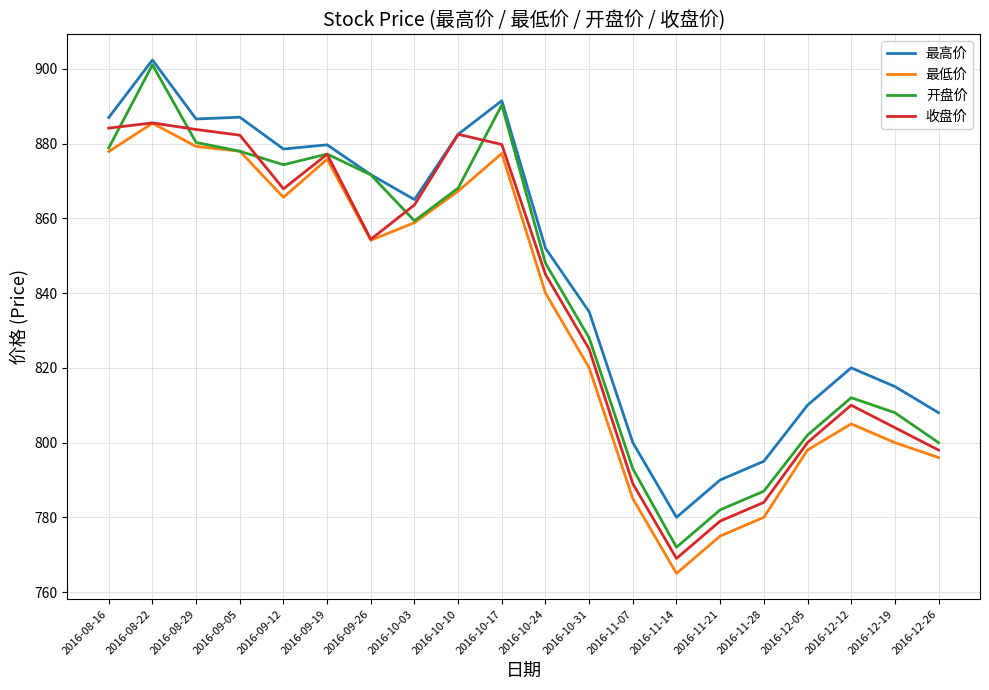

How many lines are shown in the chart?

4